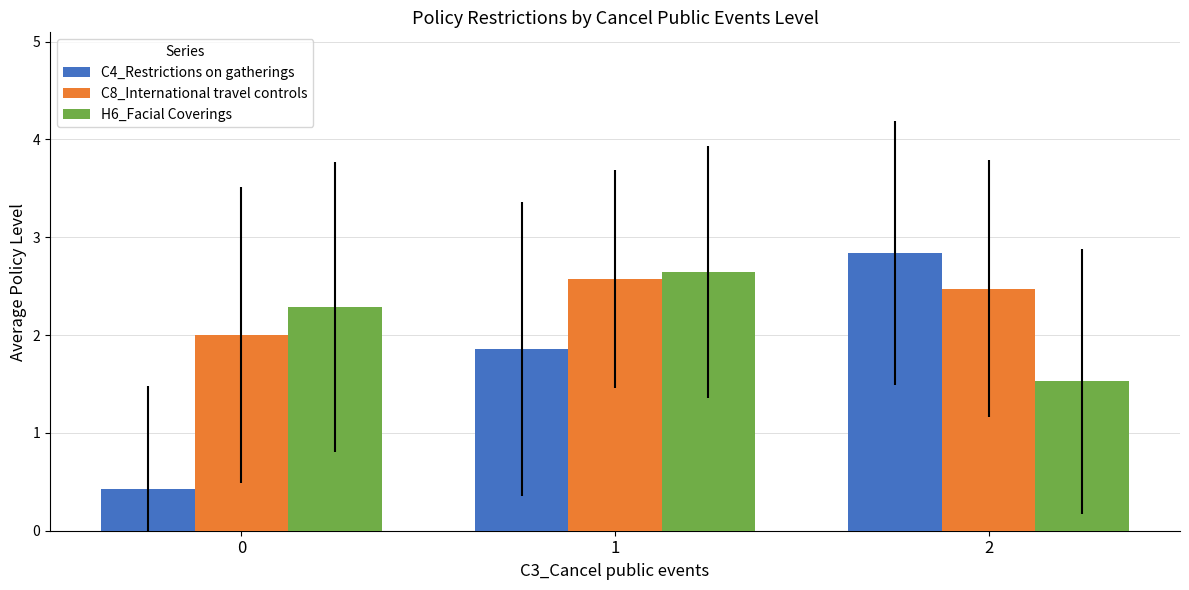

How many C8_International travel controls values are between 2 and 3?

3